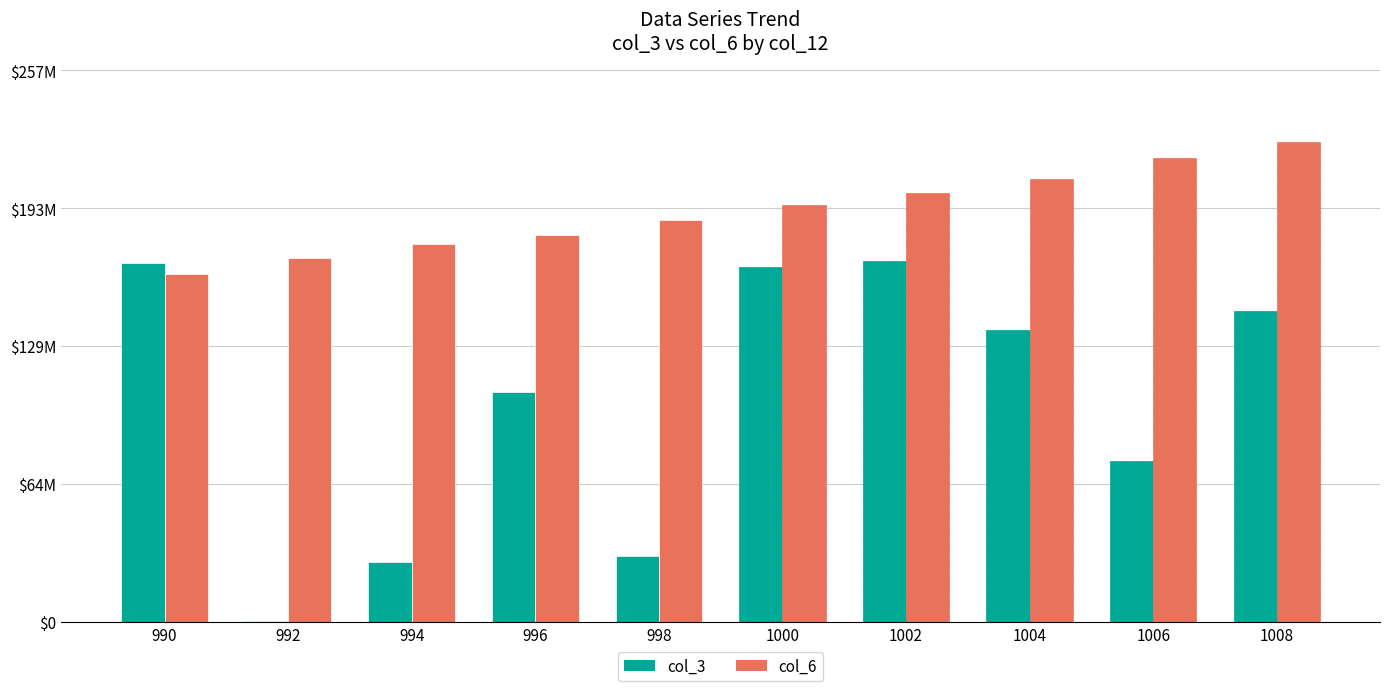

What are all the series names shown in the legend?

col_3, col_6